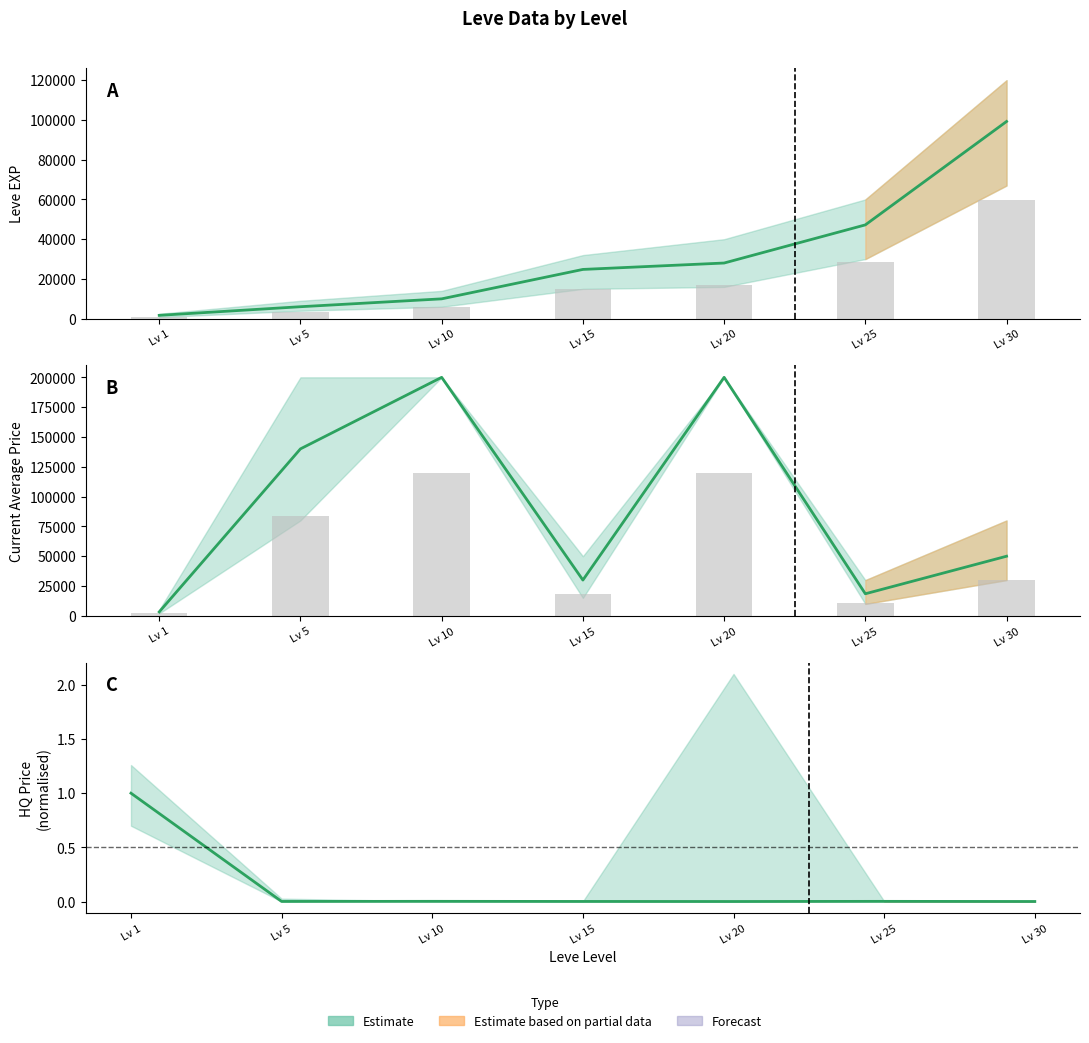

Is it true that currentAveragePriceHQ (norm) equals 1.8 at Lv 1?

False